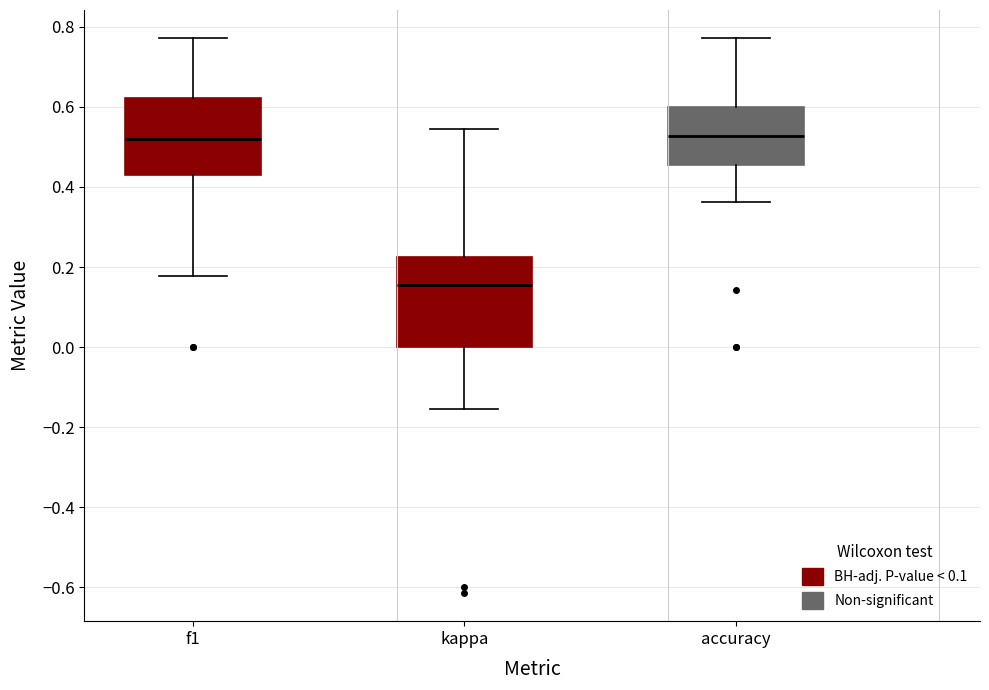

Comparing the boxes themselves (not the whiskers), which one is the tallest?

kappa